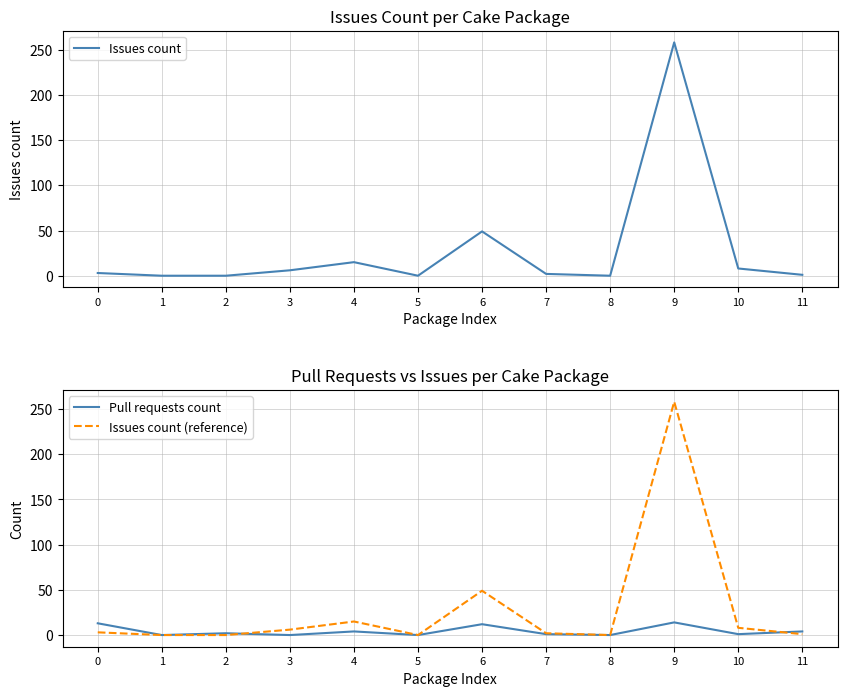

Which has a higher value, 11 or 4?

4